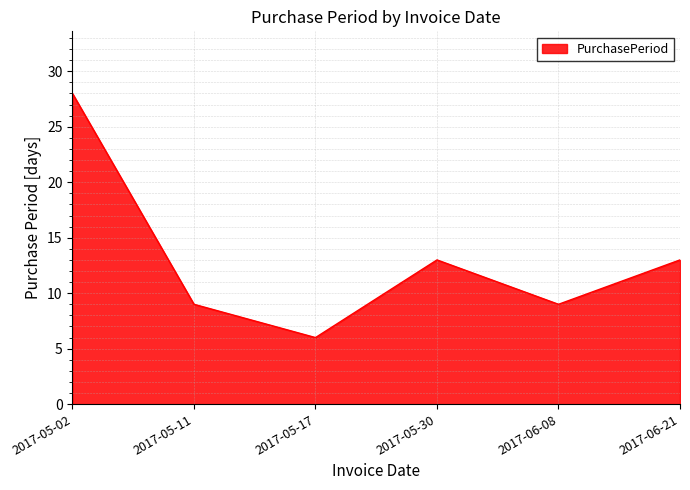

How many values are between 9 and 13?

4